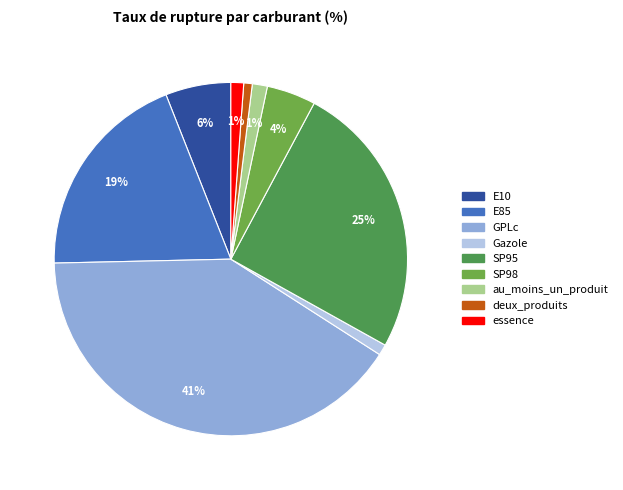

How many segments does this pie chart have?

9